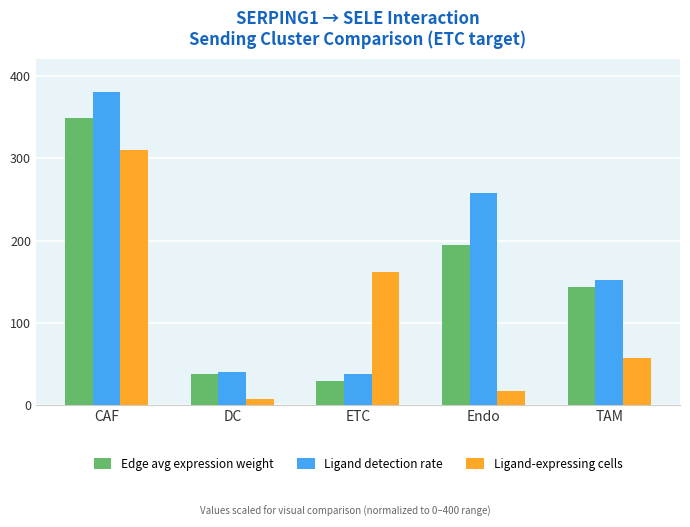

How many bars are there in each group?

3